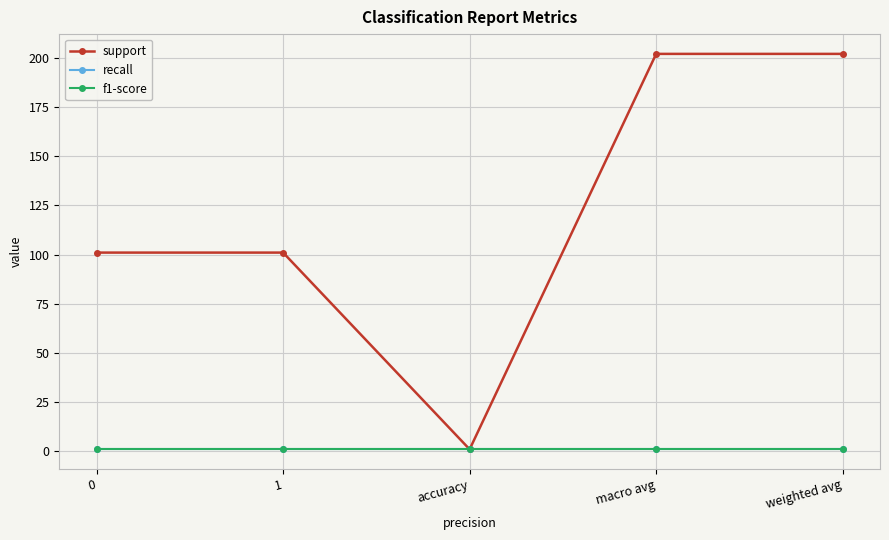

Is the value of f1-score at 1 greater than the value of recall at 1?

No